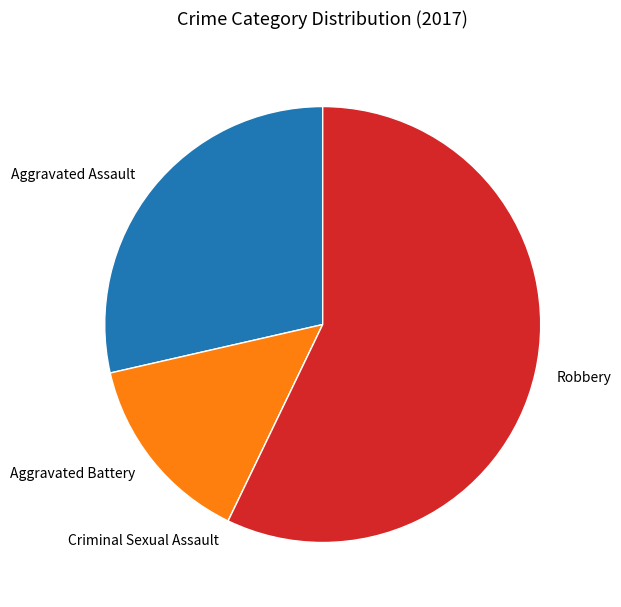

Which has a higher value, Aggravated Battery or Aggravated Assault?

Aggravated Assault